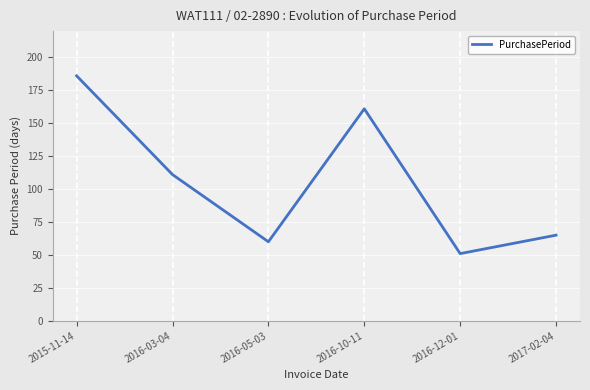

Reading left to right, what are all the values shown in this chart?

2015-11-14=186	2016-03-04=111	2016-05-03=60	2016-10-11=161	2016-12-01=51	2017-02-04=65